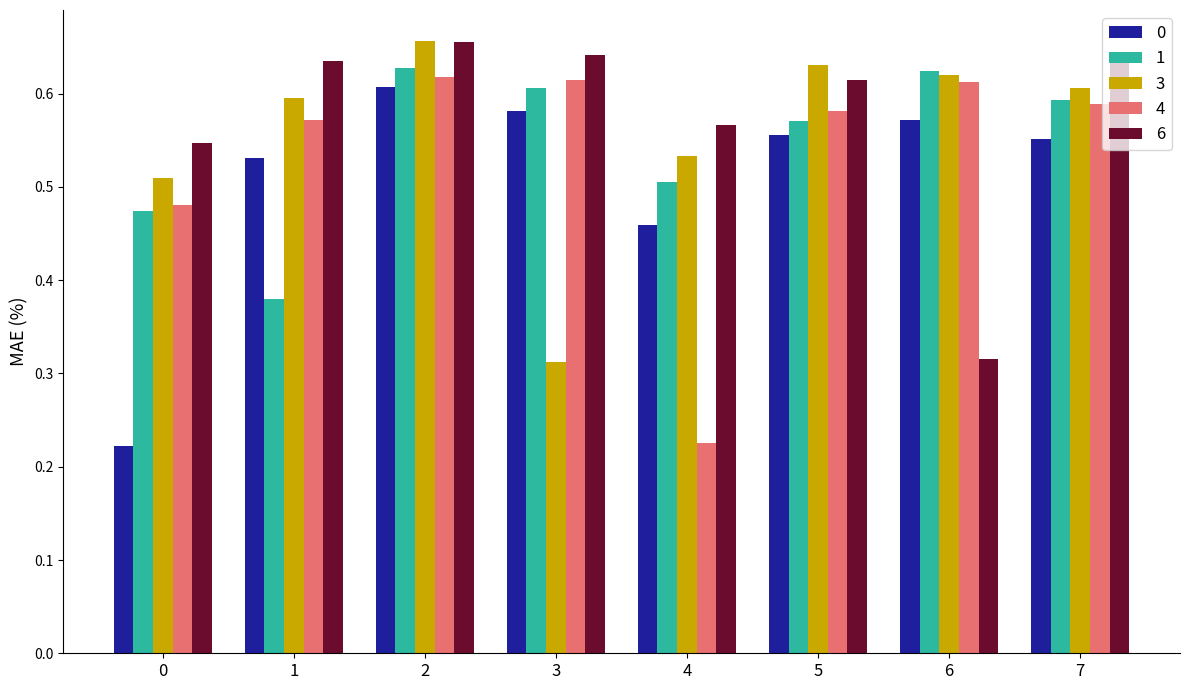

What is the sum of the 0 values at 1 and 3?

1.1